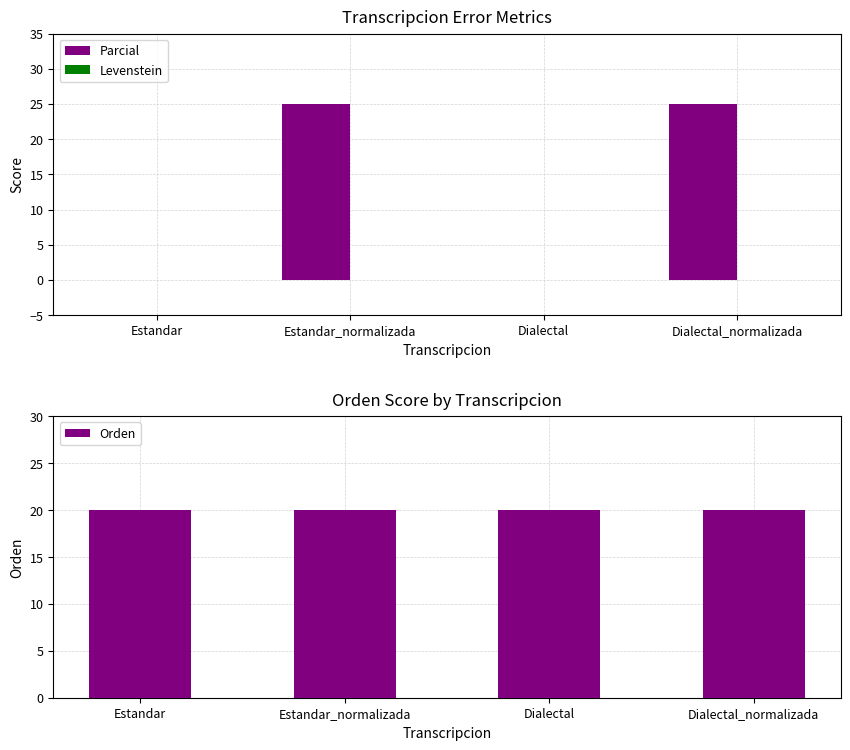

Which series has the largest total across all categories?

Orden